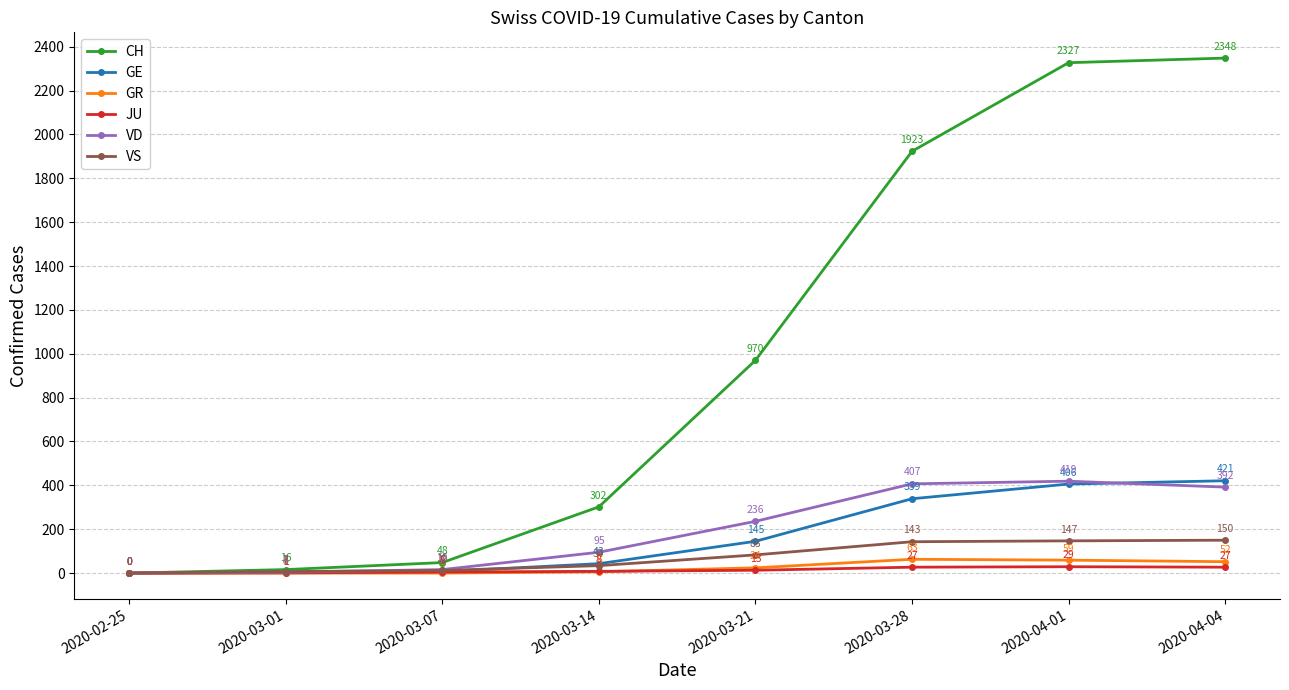

Which series has the widest spread of values?

CH